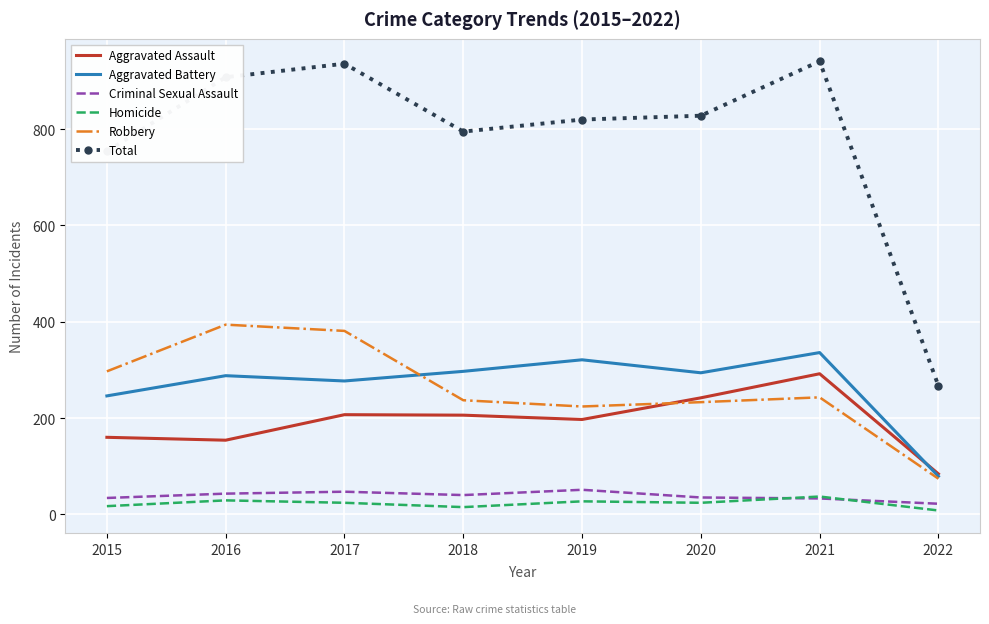

True or false: Aggravated Assault and Criminal Sexual Assault cross at least once.

False